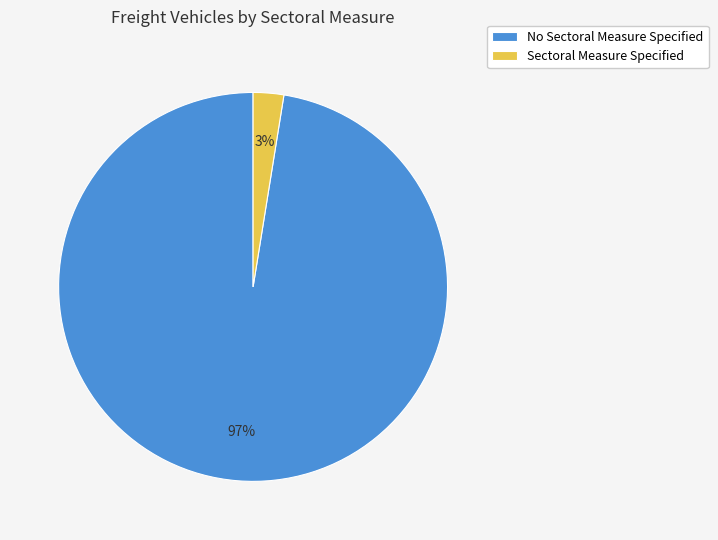

How many segments does this pie chart have?

2